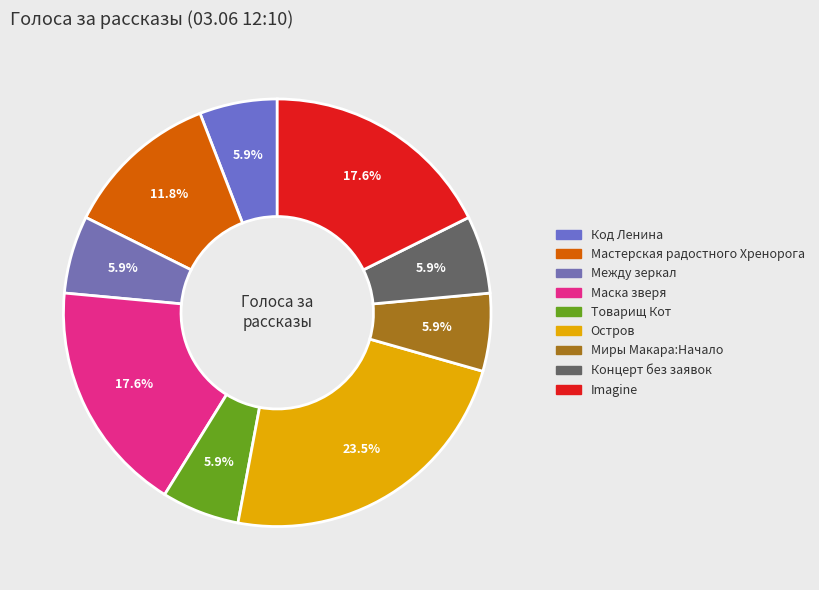

How many slices are in this pie chart?

9